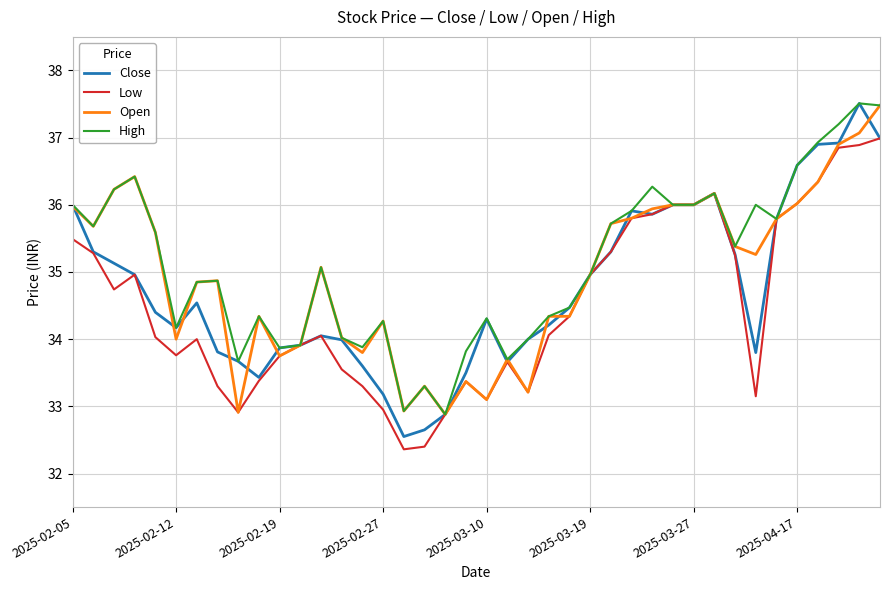

Which series has the largest range (max minus min)?

Close